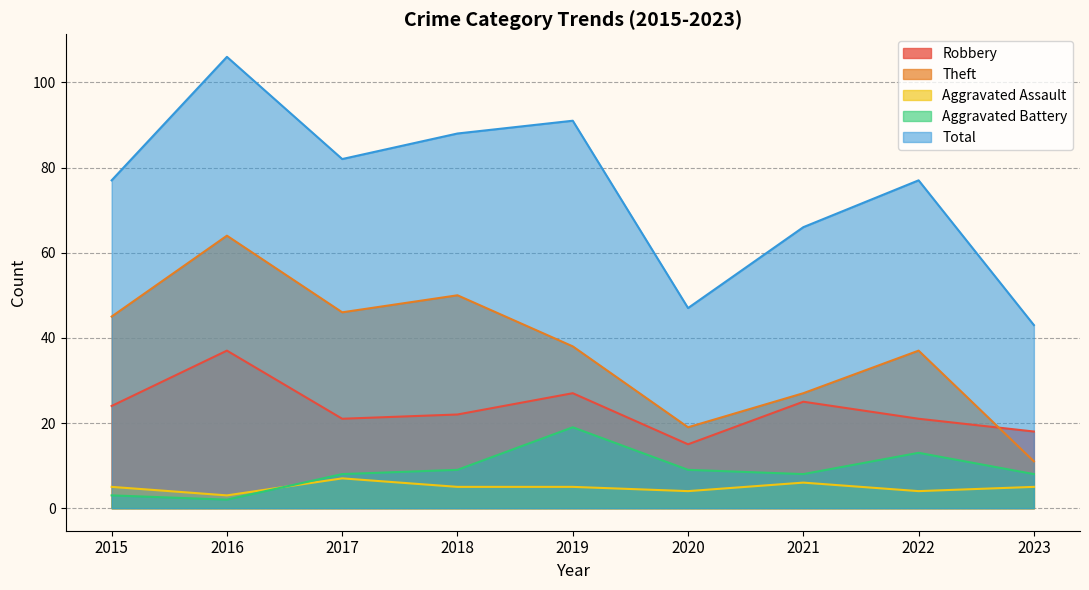

True or false: Theft and Aggravated Assault intersect in this chart.

False